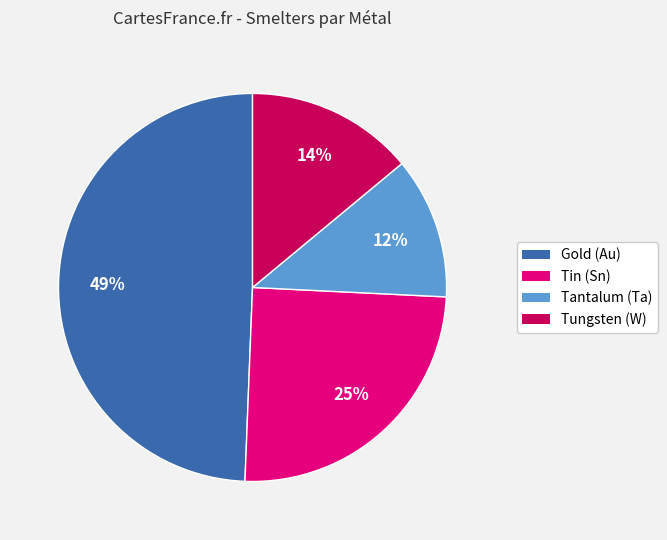

True or false: Tantalum (Ta) accounts for 20% of the total.

False